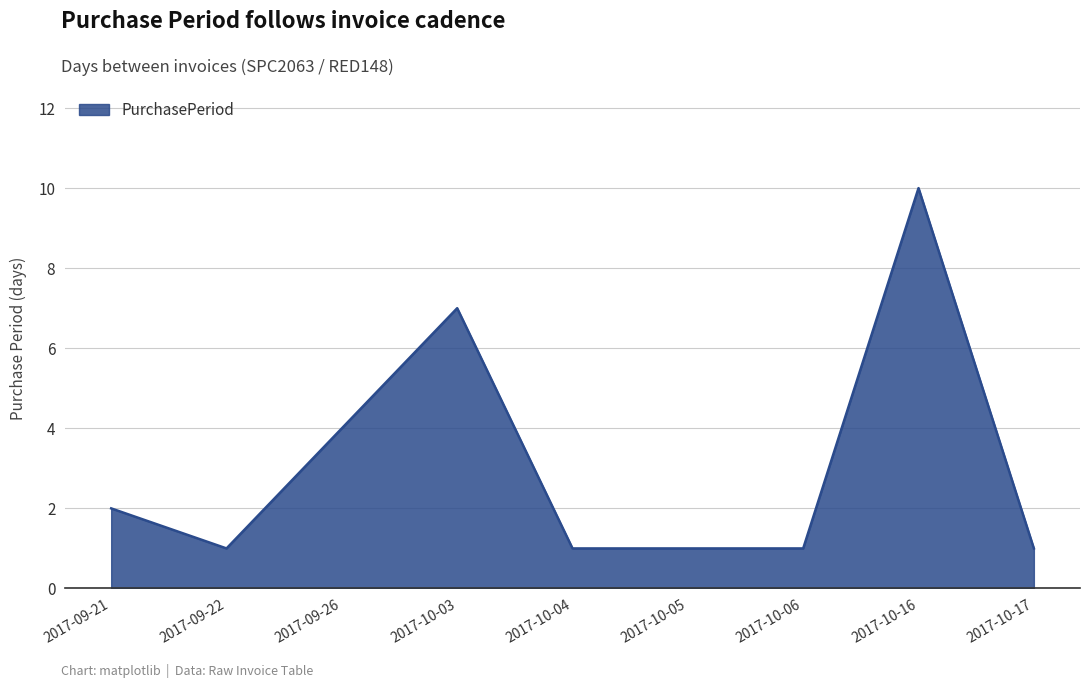

Approximately how many times larger is the value at 2017-10-05 compared to 2017-10-16?

0.1